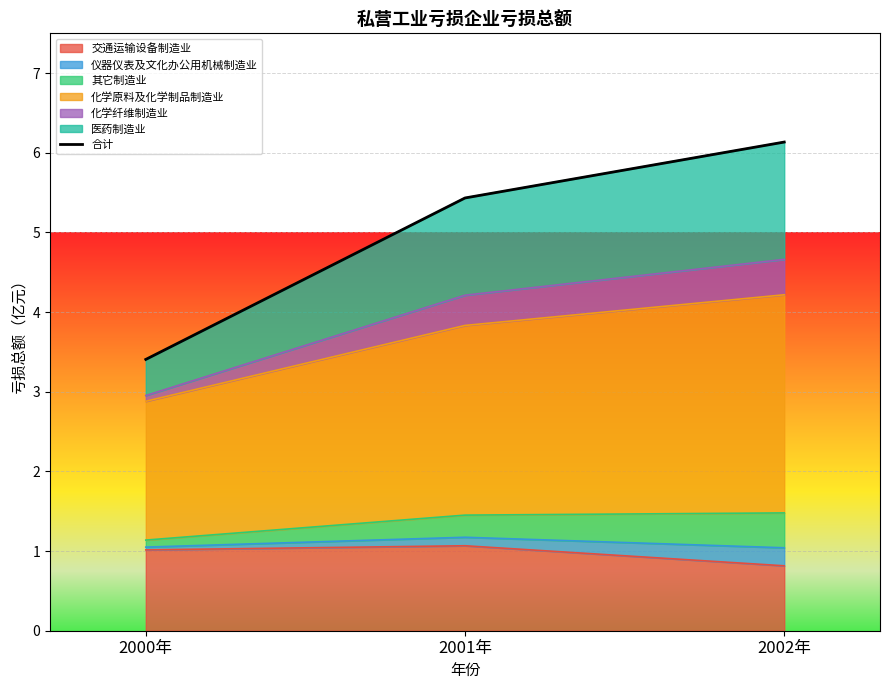

List the labels in order of value, smallest first.

2000年, 2001年, 2002年